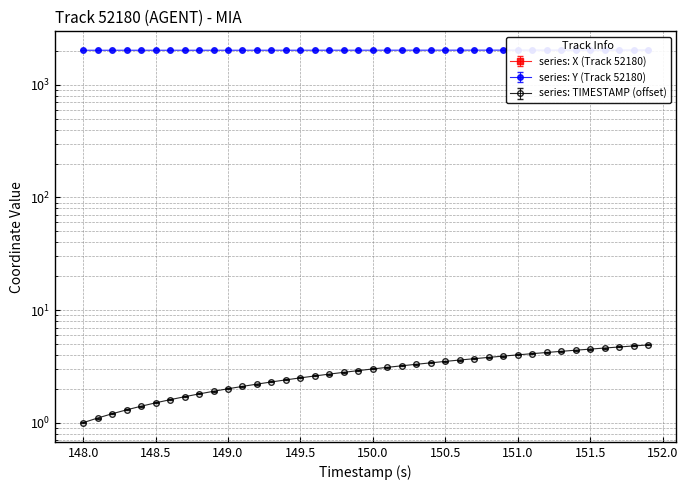

How many data points does each series have?

40